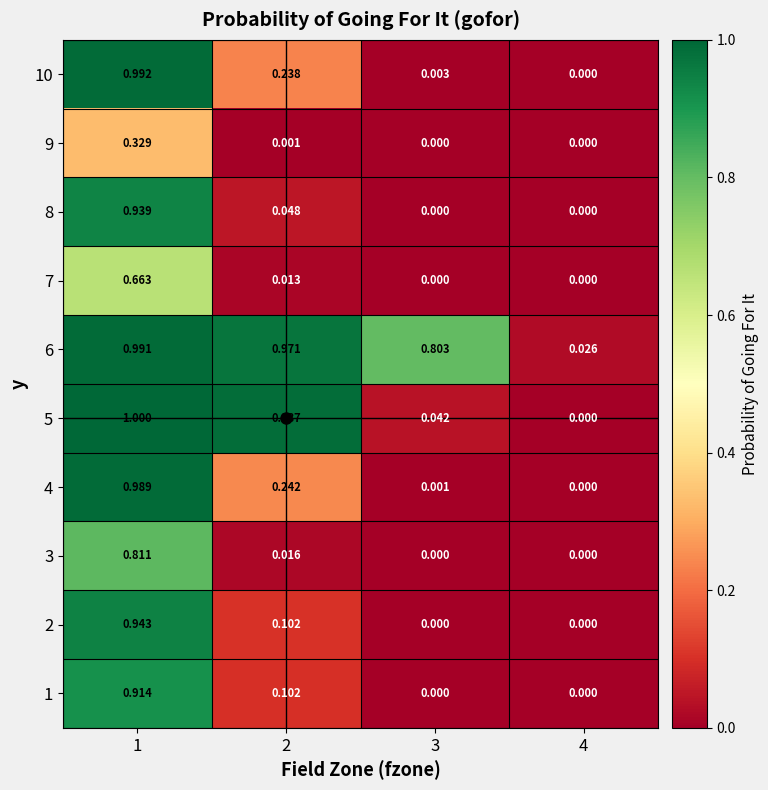

How many data points does each series have?

4